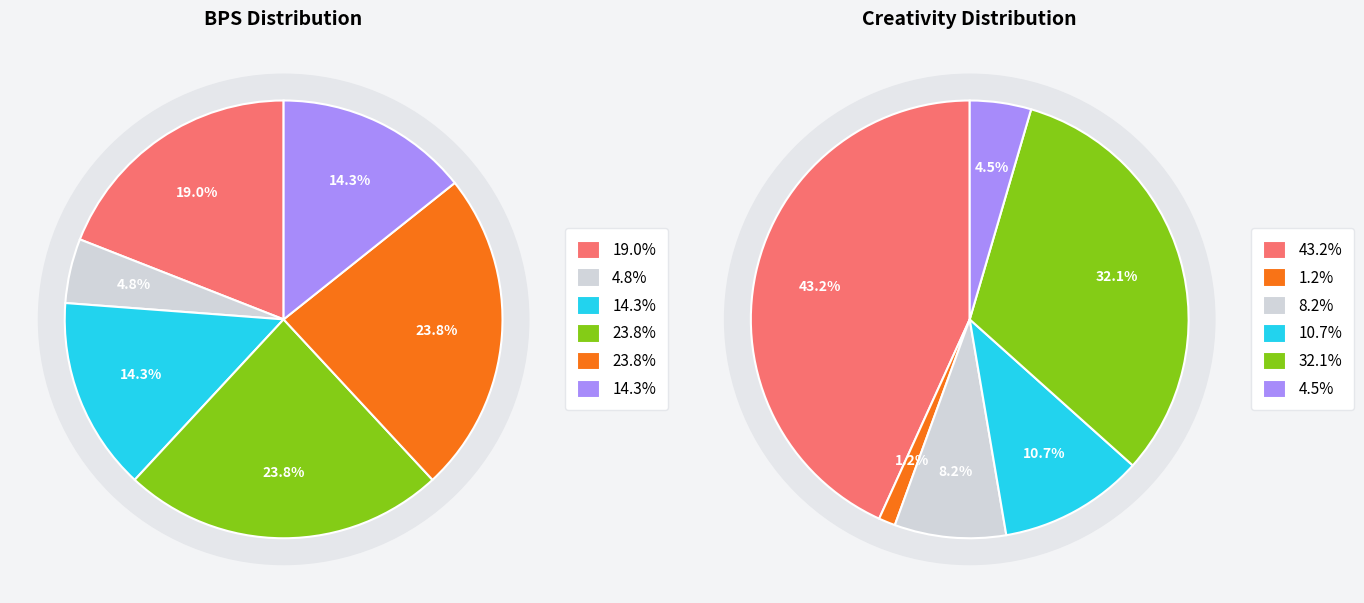

To the nearest percent, what is the average slice percentage?

17%